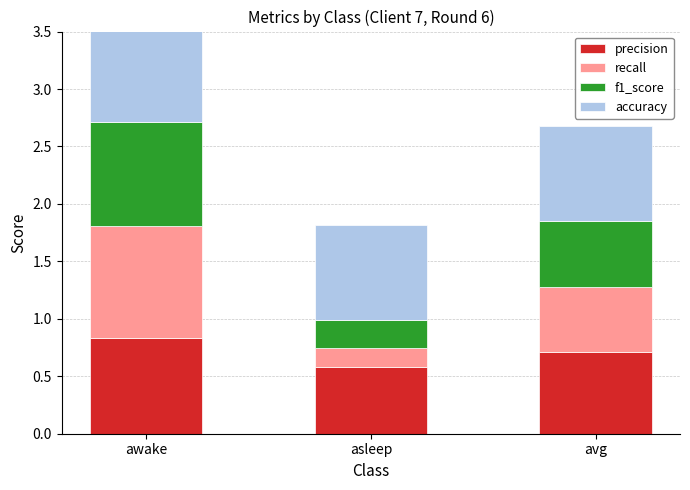

Is it true that recall equals 0.2 at asleep?

True